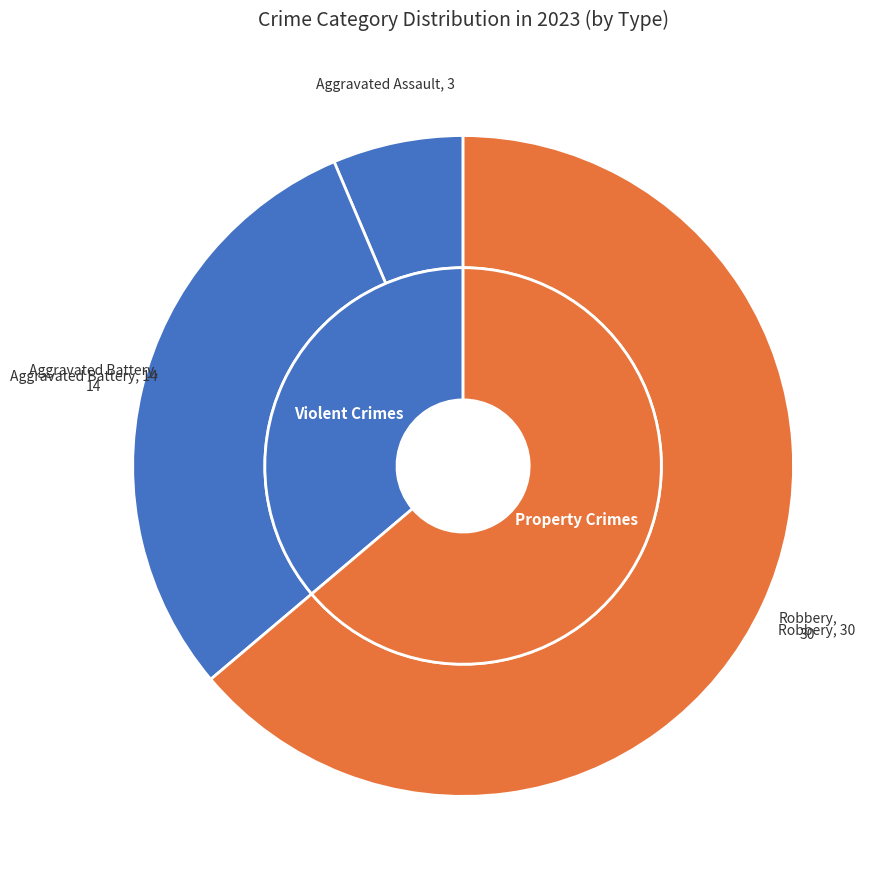

Combined, do Homicide and Aggravated Assault account for over 50%?

No